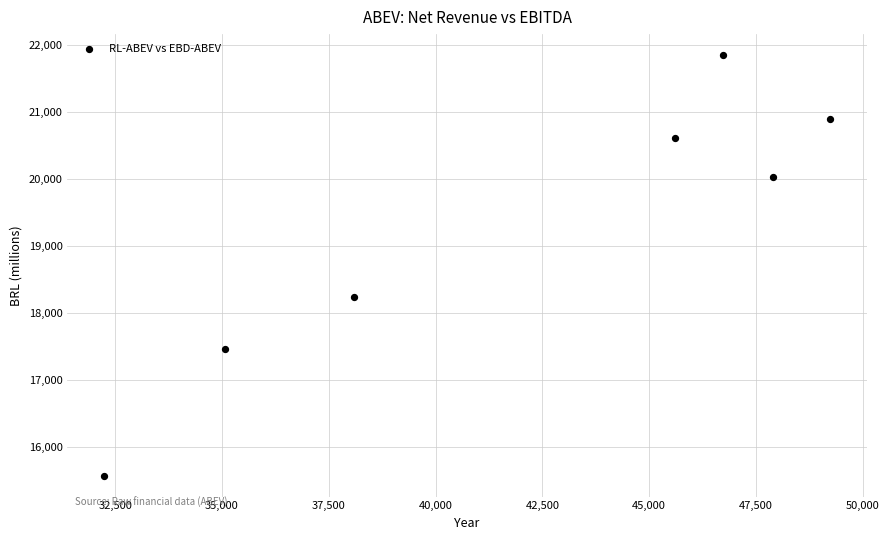

What Y value in the scatter plot is closest to 18712?

18237